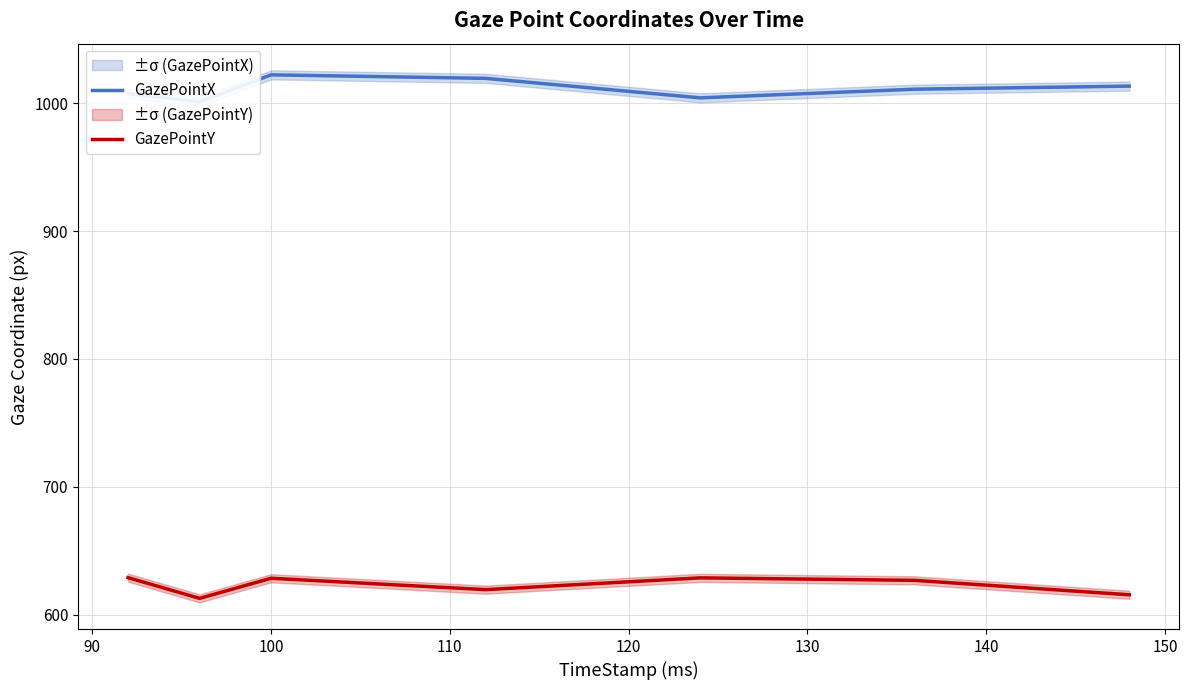

What is the maximum value for GazePointY?

628.8